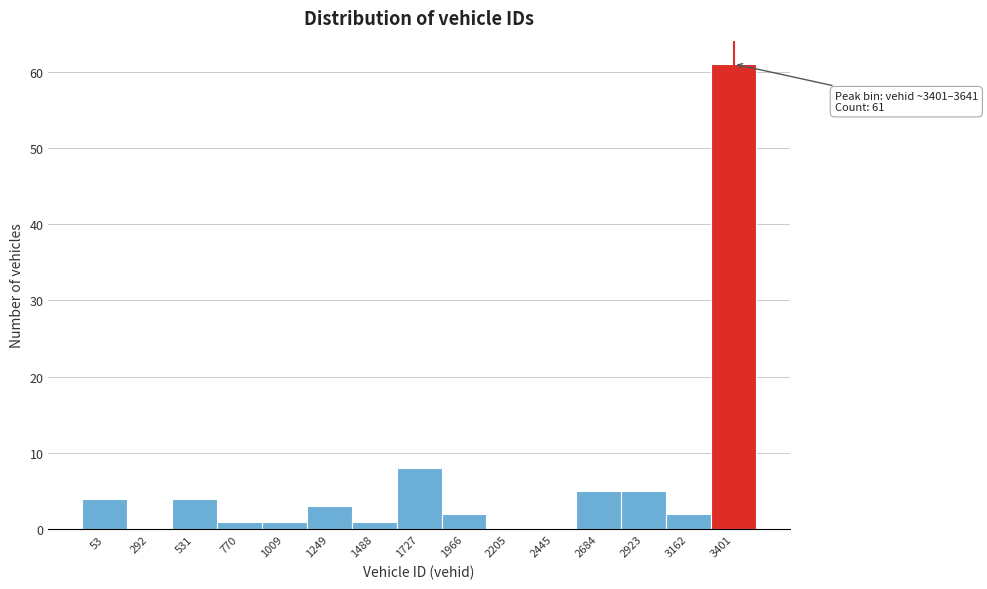

Reading left to right, what are all the values shown in this chart?

53=4	292=0	531=4	770=1	1009=1	1249=3	1488=1	1727=8	1966=2	2205=0	2445=0	2684=5	2923=5	3162=2	3401=61